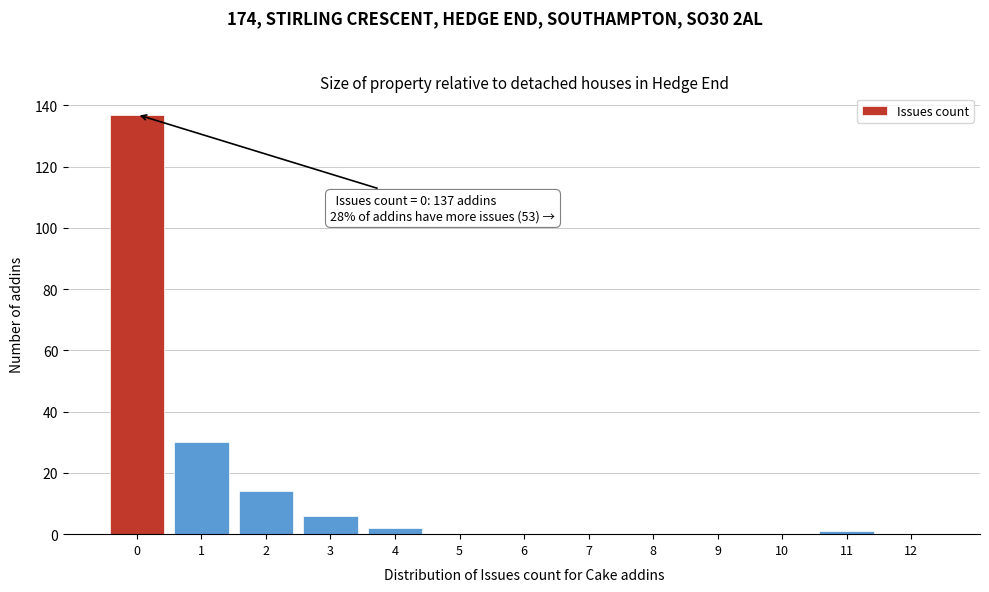

Reading right to left, extract all data points from this chart.

12=0	11=1	10=0	9=0	8=0	7=0	6=0	5=0	4=2	3=6	2=14	1=30	0=137